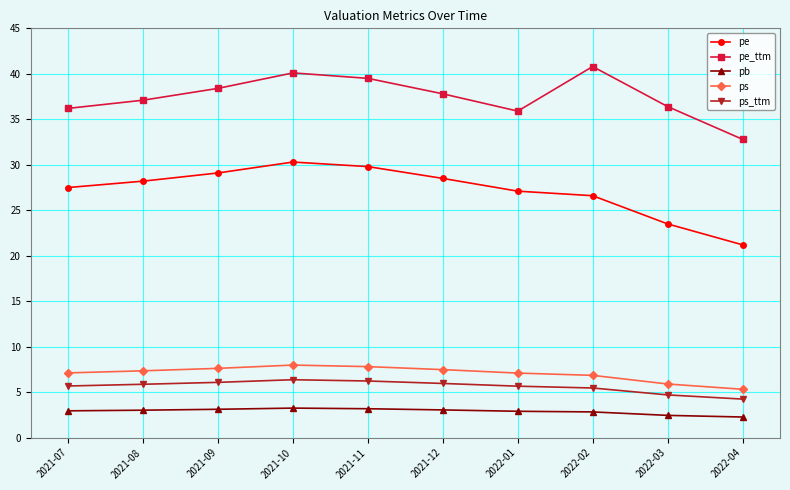

What is the label of the 5th point from the right?

2021-12